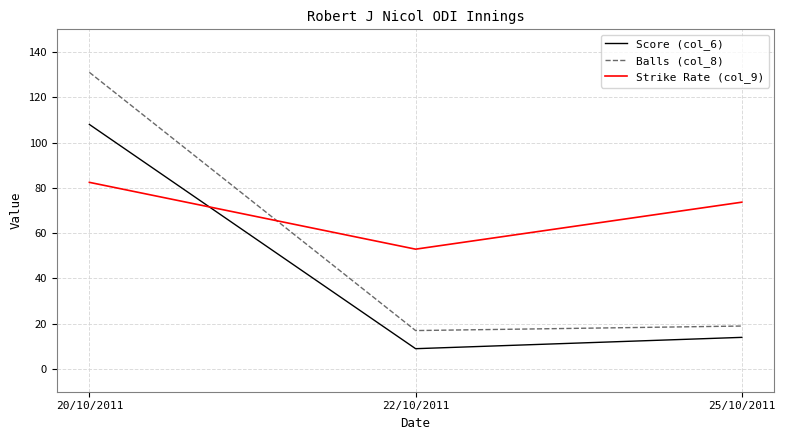

Is the value of Score (col_6) at 25/10/2011 greater than the value of Balls (col_8) at 22/10/2011?

No